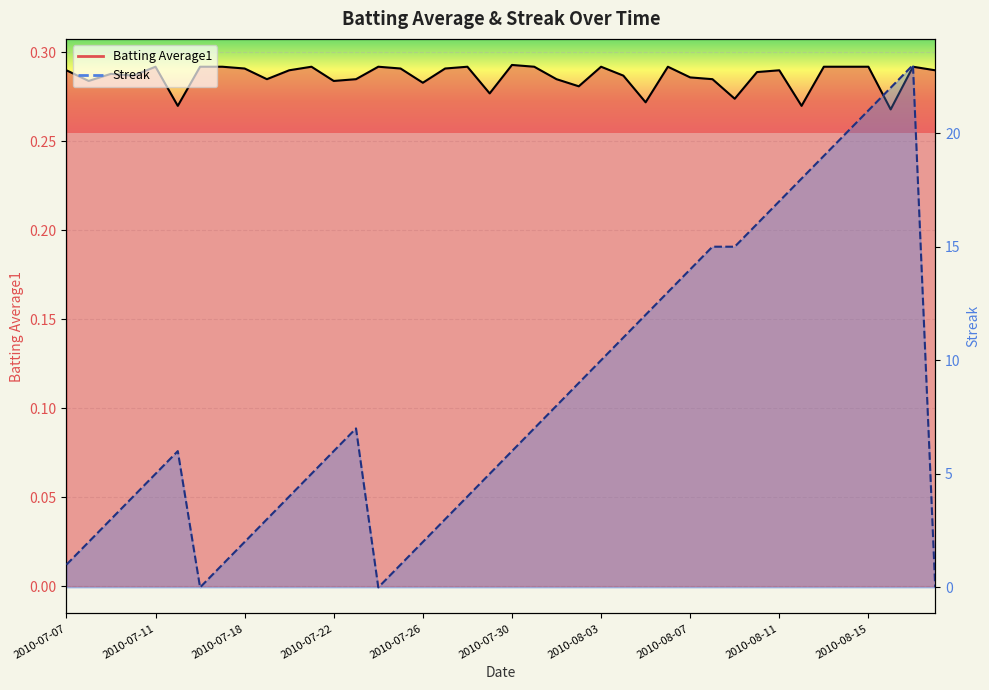

How many data points does each series have?

40